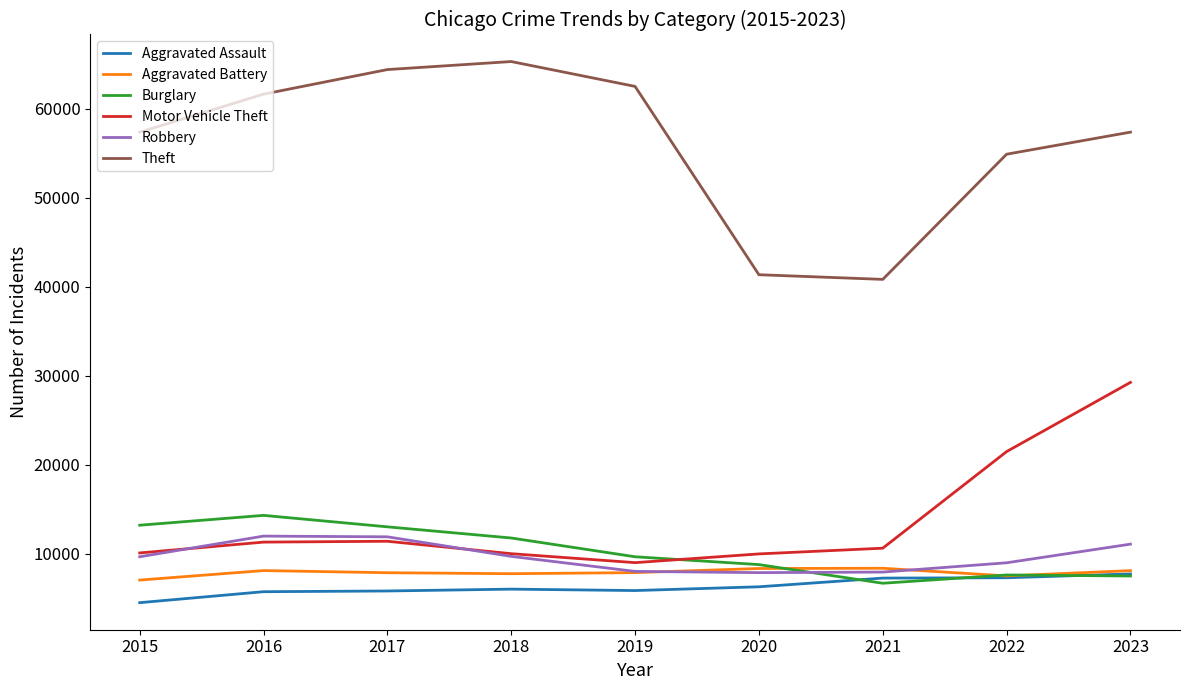

What is the total value across all series at 2018?

110436